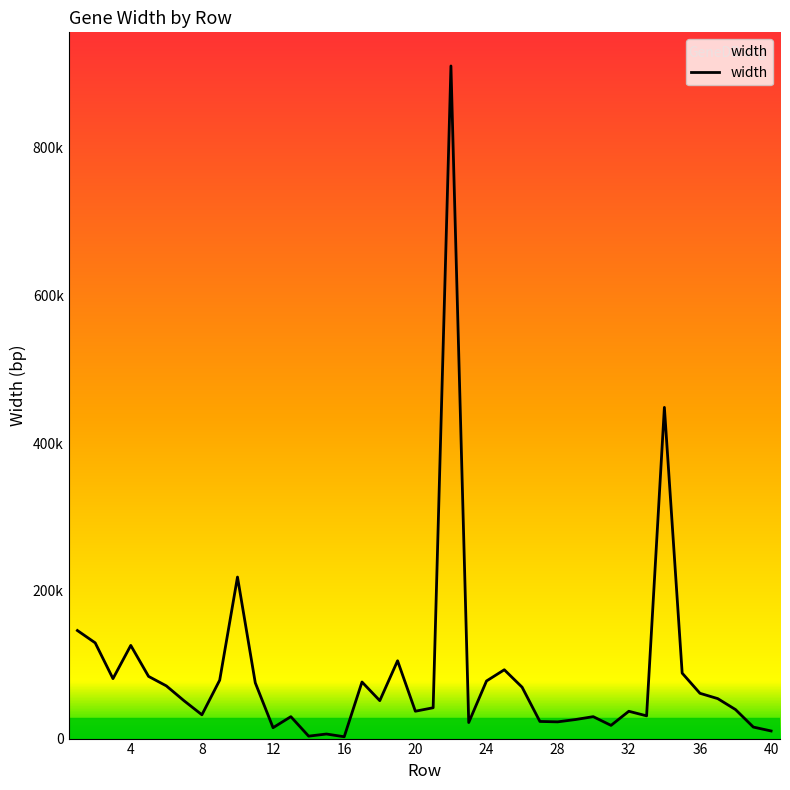

Does the chart have visible grid lines?

No